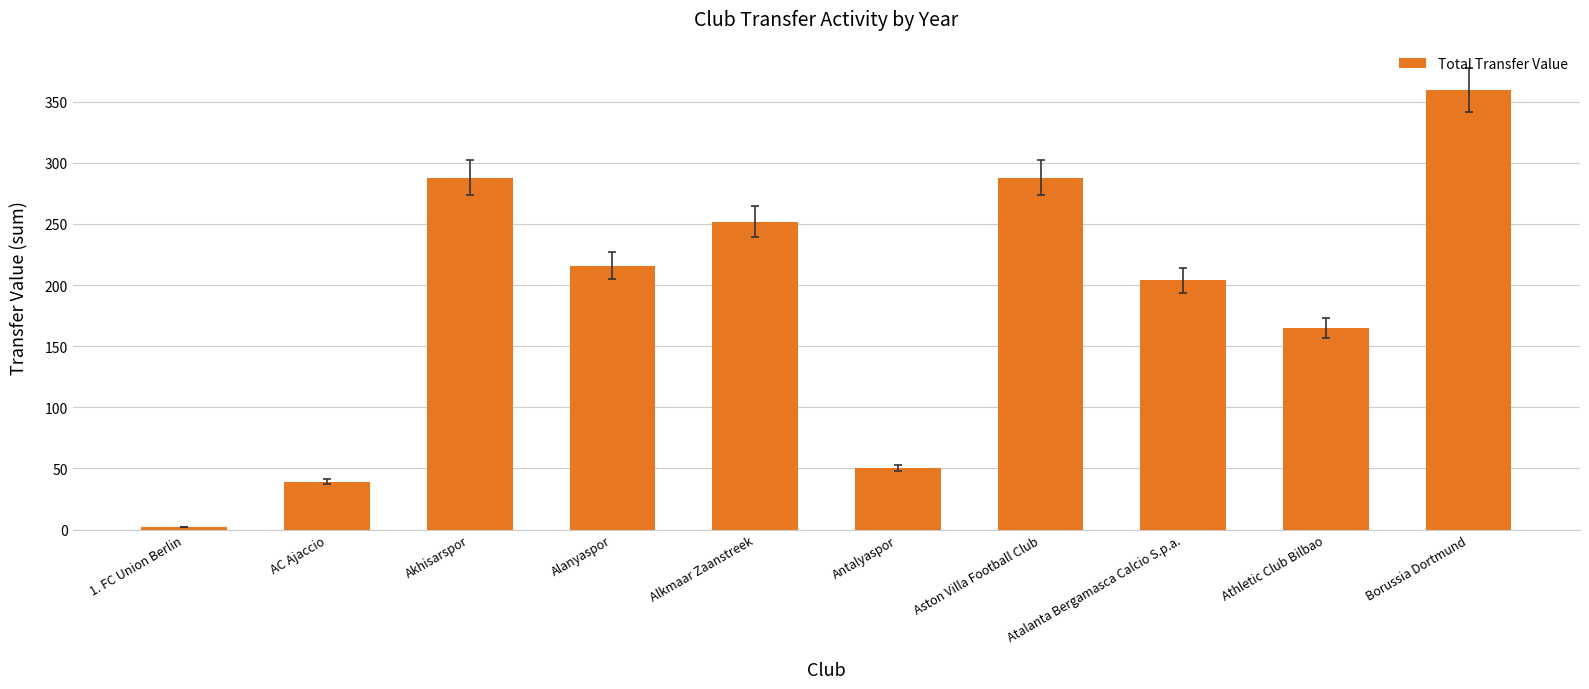

Reading left to right, what are all the values shown in this chart?

1. FC Union Berlin=2	AC Ajaccio=39	Akhisarspor=288	Alanyaspor=216	Alkmaar Zaanstreek=252	Antalyaspor=50	Aston Villa Football Club=288	Atalanta Bergamasca Calcio S.p.a.=204	Athletic Club Bilbao=165	Borussia Dortmund=360